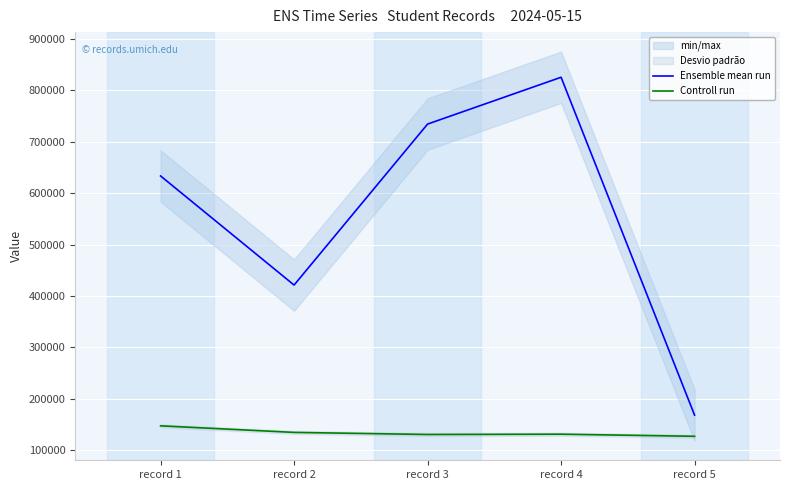

What is the total value across all series at record 2?

555835